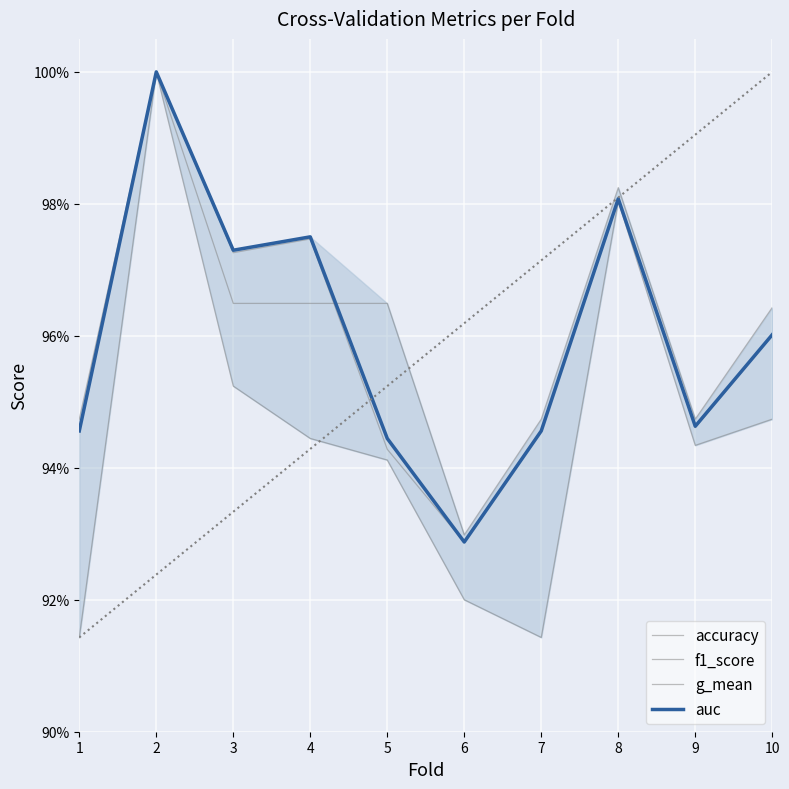

How many lines are shown in the chart?

4